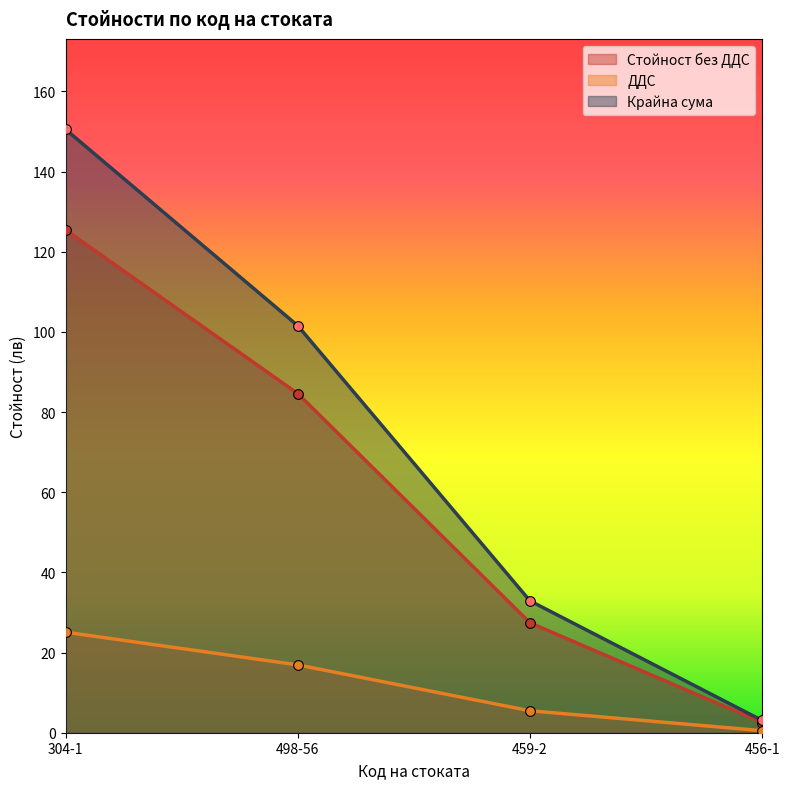

Which category has the lowest value in the Стойност без ДДС series?

456-1